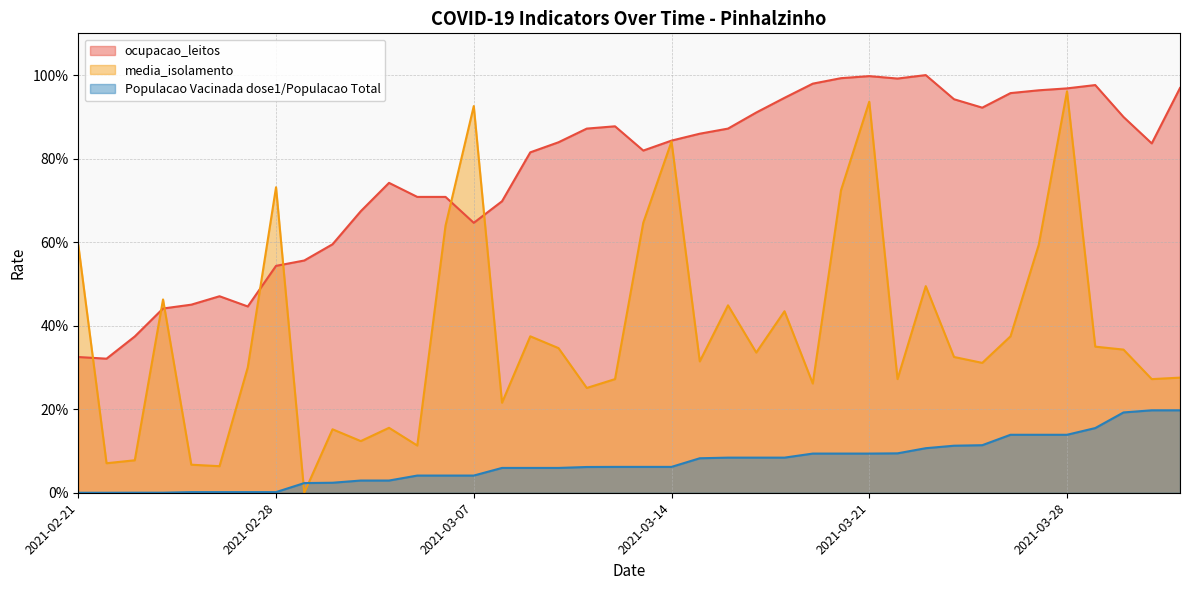

What is the label of the 27th point from the right?

2021-03-06